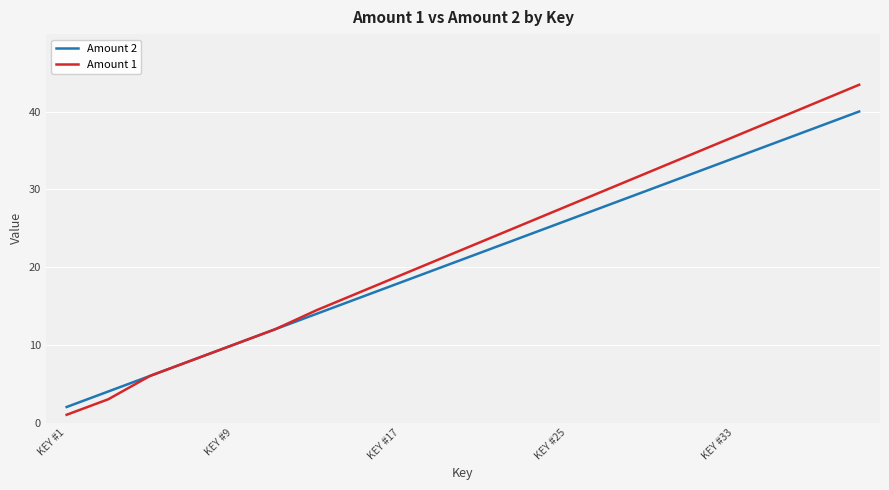

Rank the series by their maximum value, from highest to lowest.

Amount 1, Amount 2